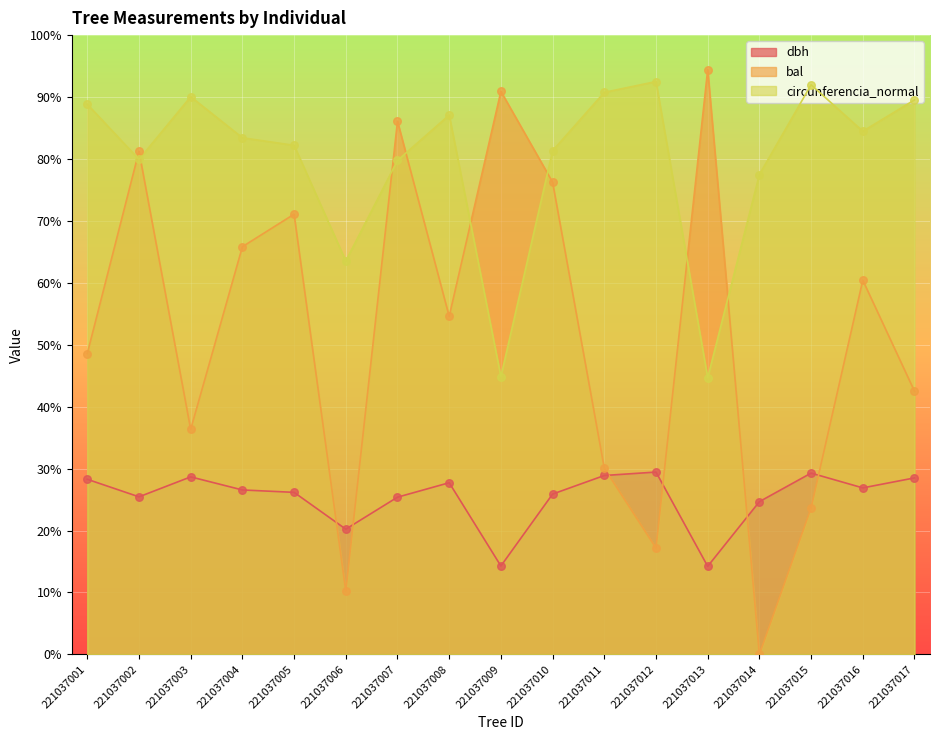

At which category is the sum across all series the highest?

221037007